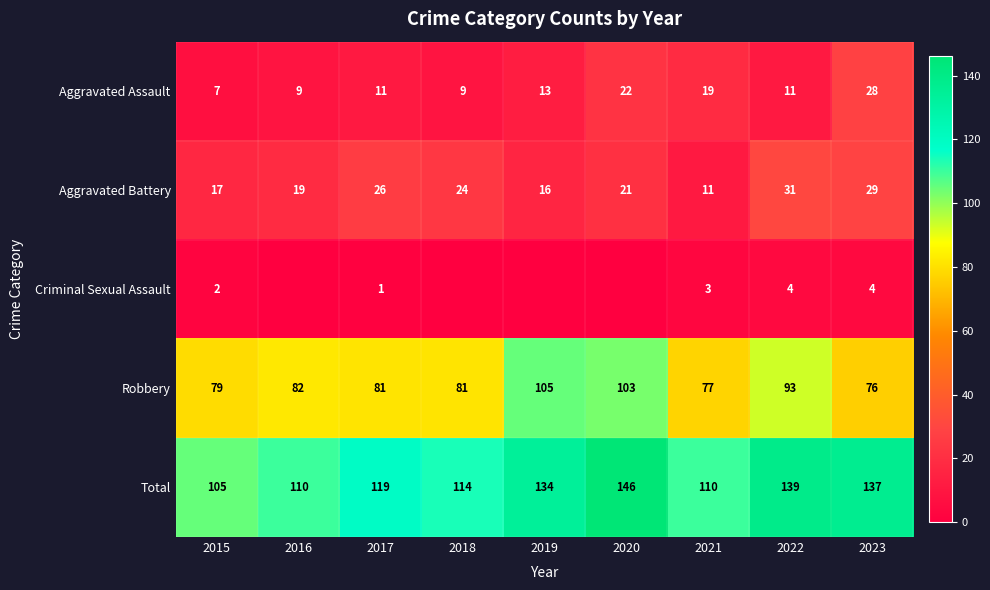

At which label is Total closest to 125?

2017